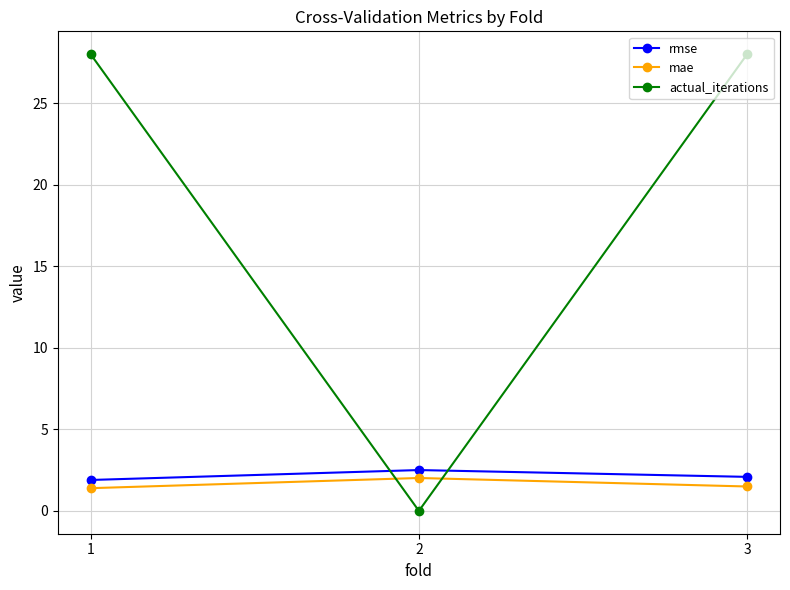

What is the sum of all mae values?

4.9